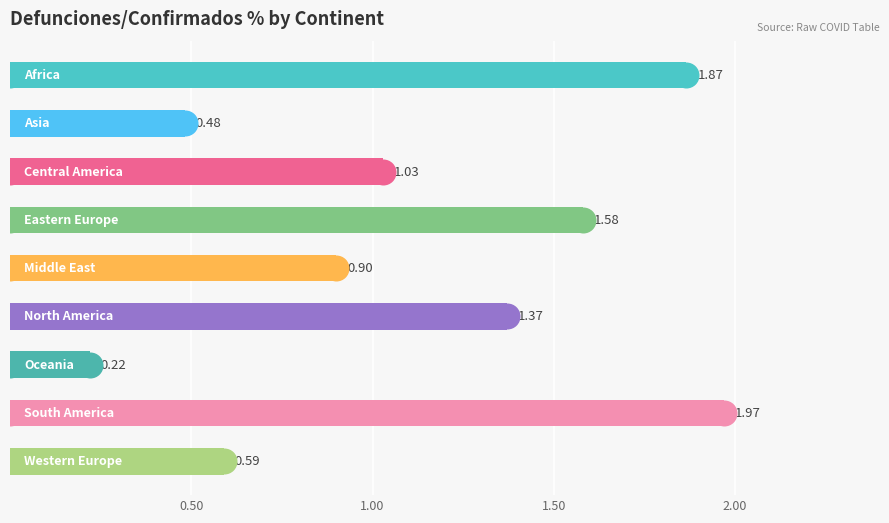

Between 4 and 7, which is larger?

7